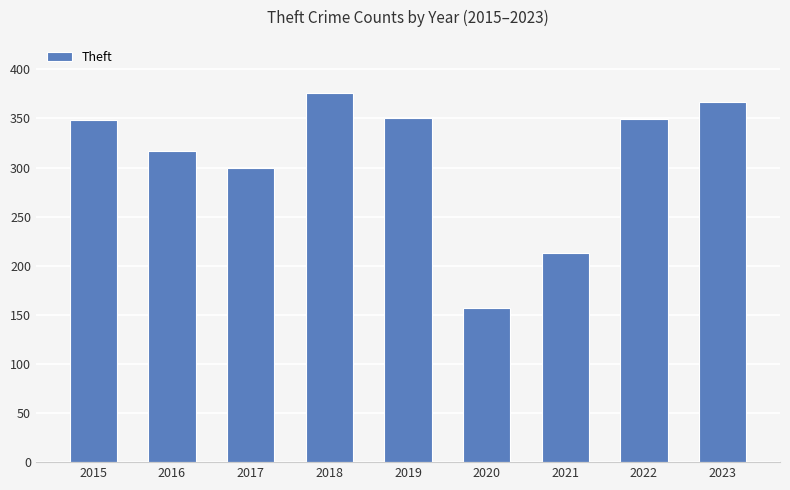

What is the value of the 6th bar from the left?

157